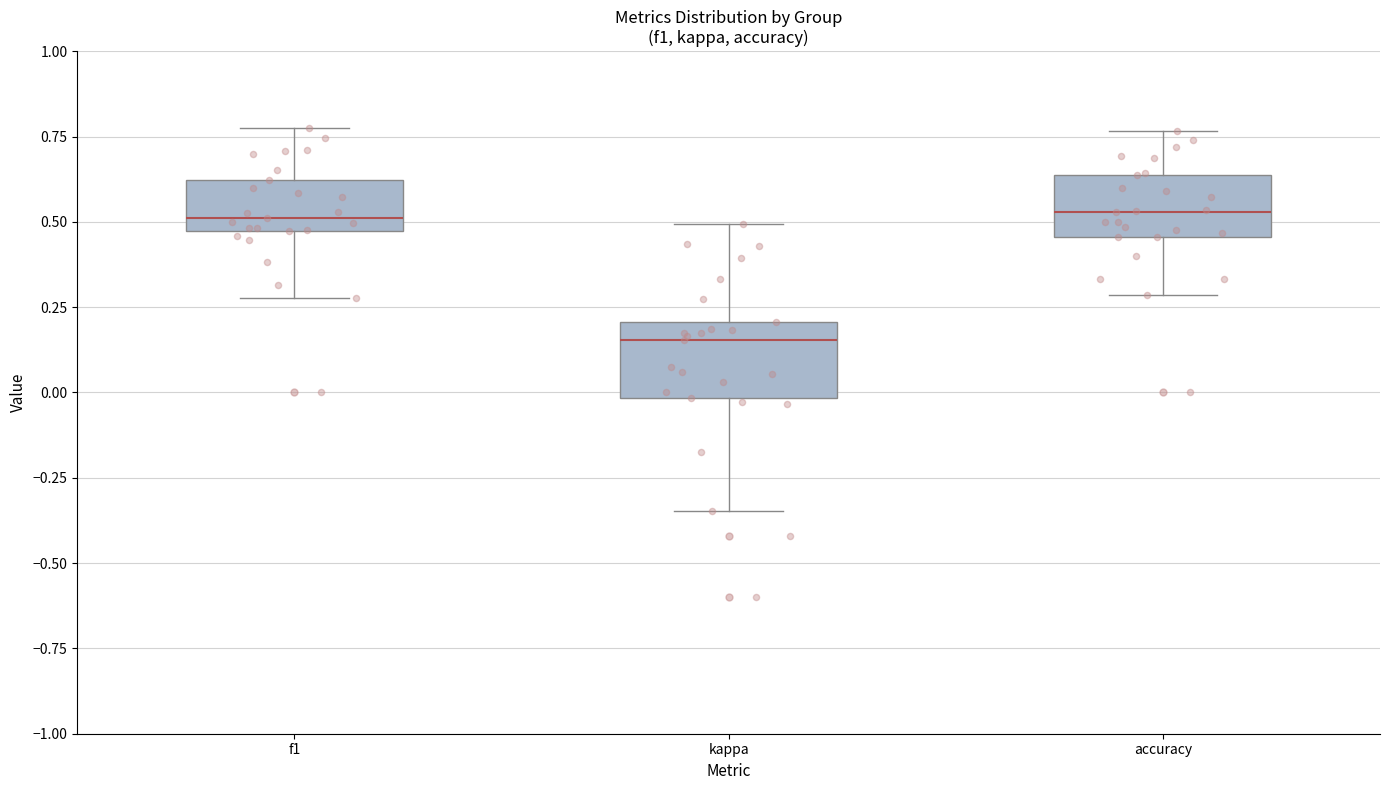

Where does the upper whisker of the box for accuracy end on the y-axis? The values are not printed on the chart, so give them approximately, as read against the axis.

0.75